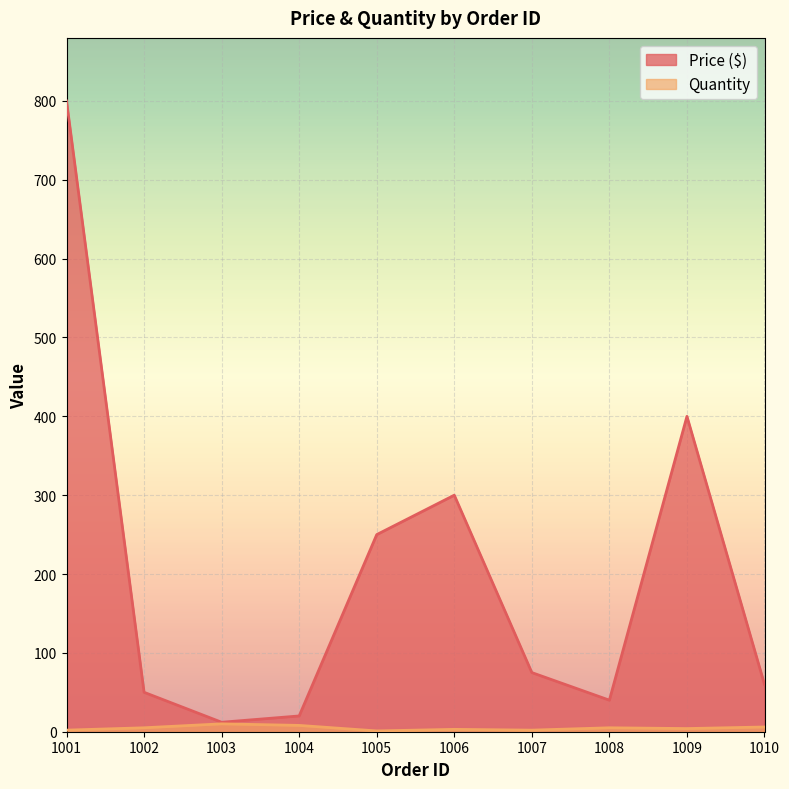

Rank the categories by Quantity value from highest to lowest.

1003, 1004, 1010, 1002, 1008, 1009, 1006, 1001, 1007, 1005